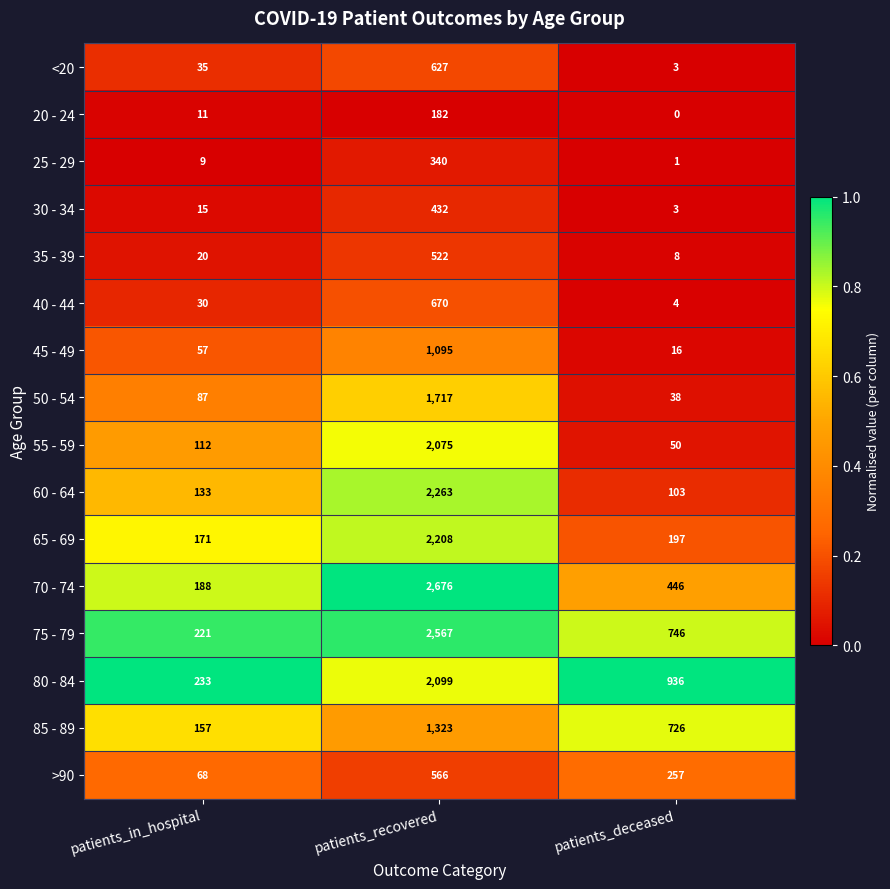

List the series in order of their peak value, highest first.

70 - 74, 75 - 79, 60 - 64, 65 - 69, 80 - 84, 55 - 59, 50 - 54, 85 - 89, 45 - 49, 40 - 44, <20, >90, 35 - 39, 30 - 34, 25 - 29, 20 - 24